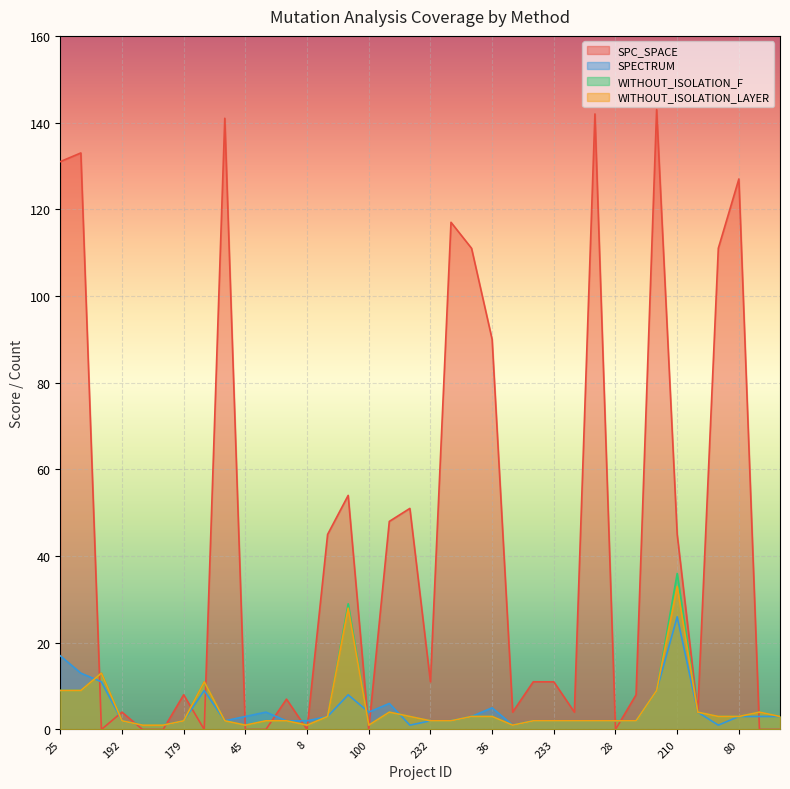

What are all the series names shown in the legend?

SPC_SPACE, SPECTRUM, WITHOUT_ISOLATION_F, WITHOUT_ISOLATION_LAYER